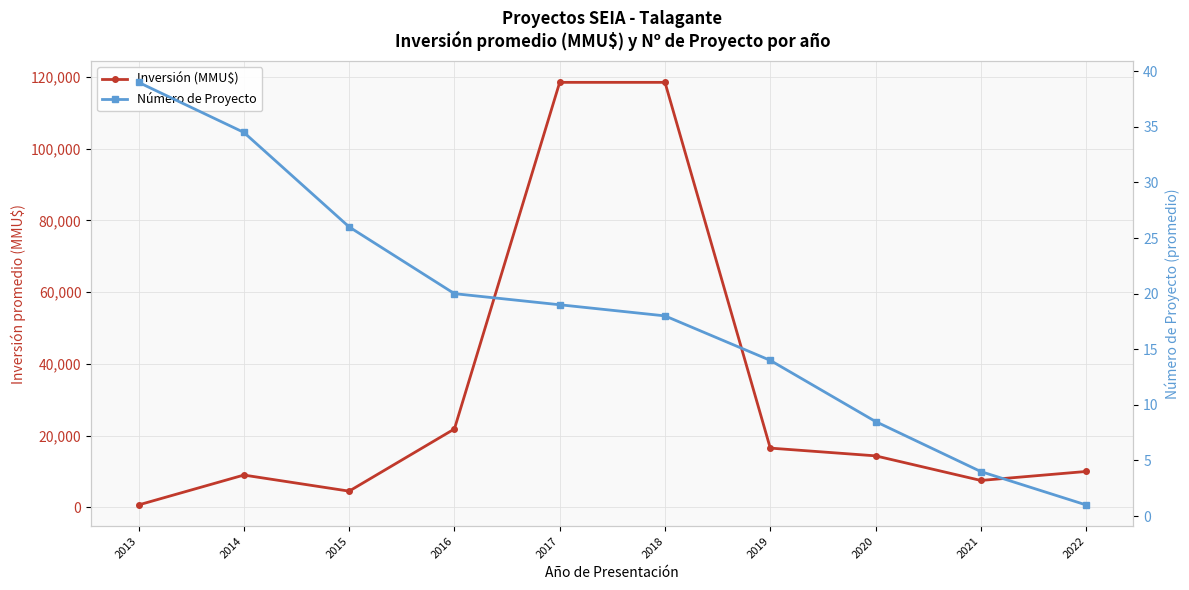

Does the chart have visible grid lines?

Yes